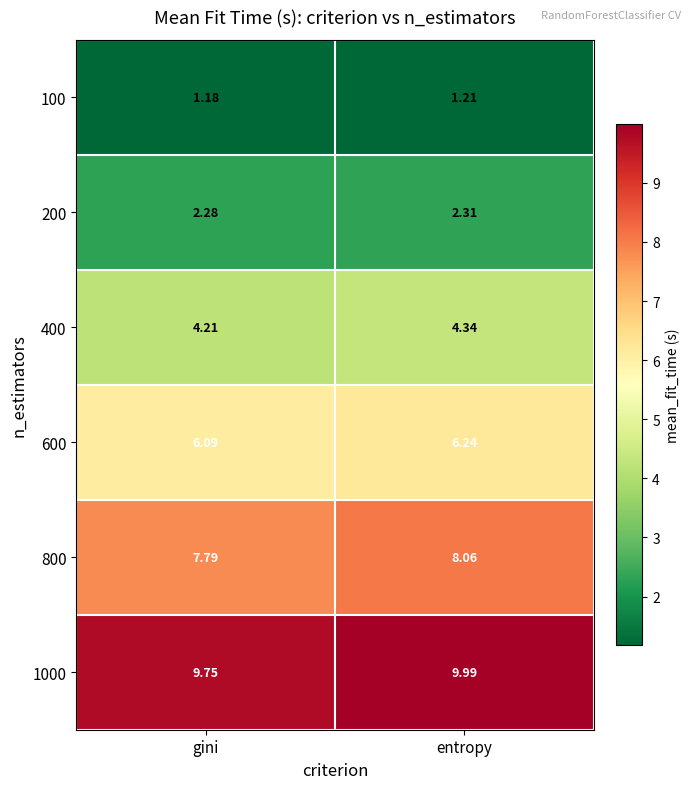

List the series in order of their peak value, highest first.

1000, 800, 600, 400, 200, 100